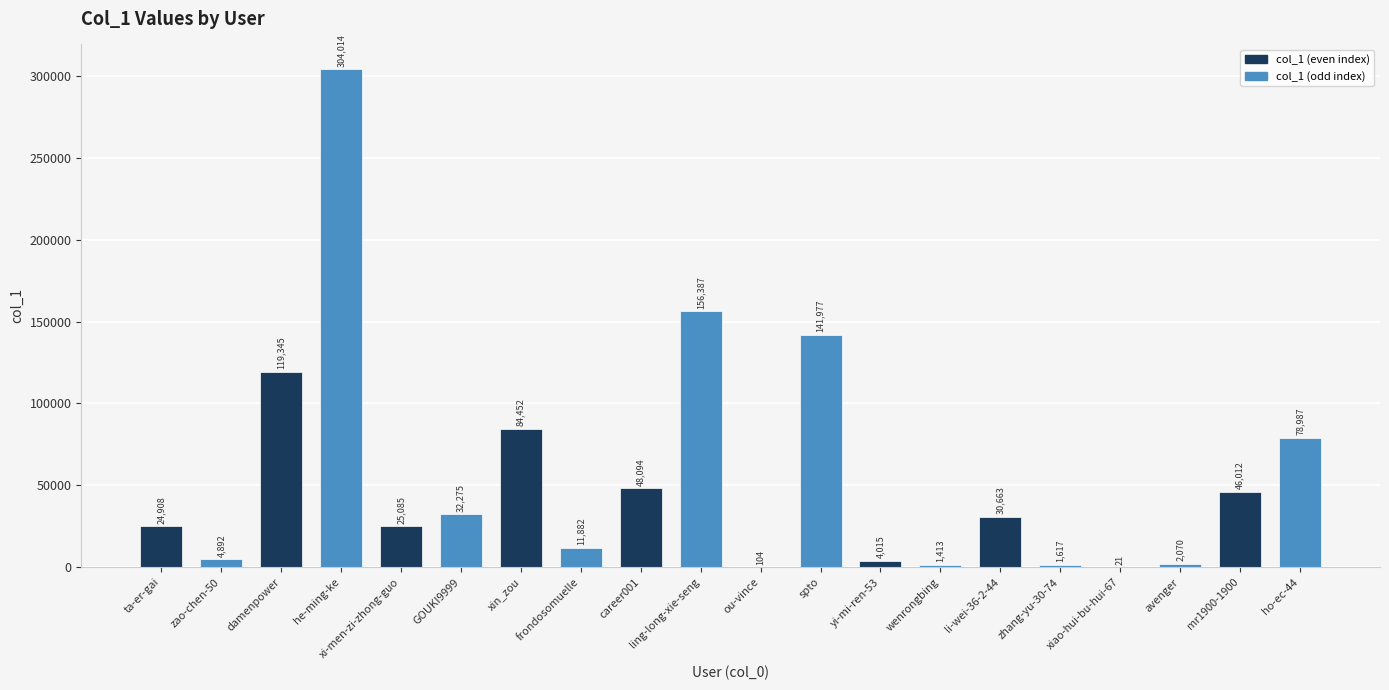

Count the number of data series in this chart.

1